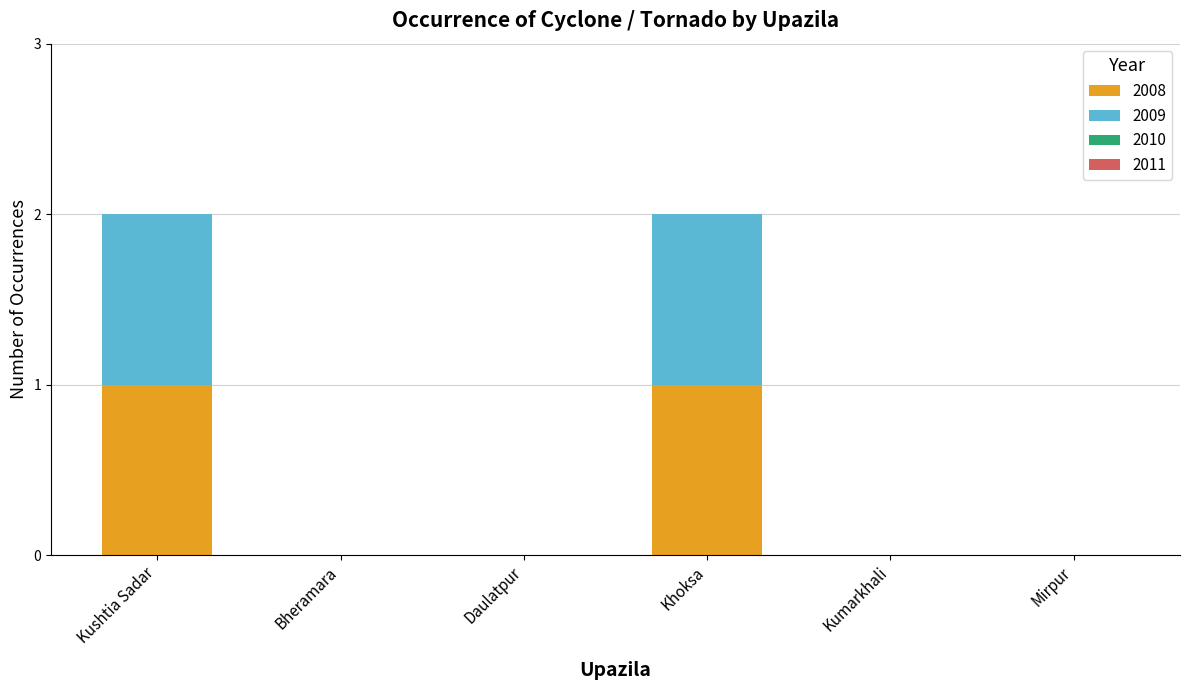

The 2008 series shows 0 at Mirpur. True or false?

True